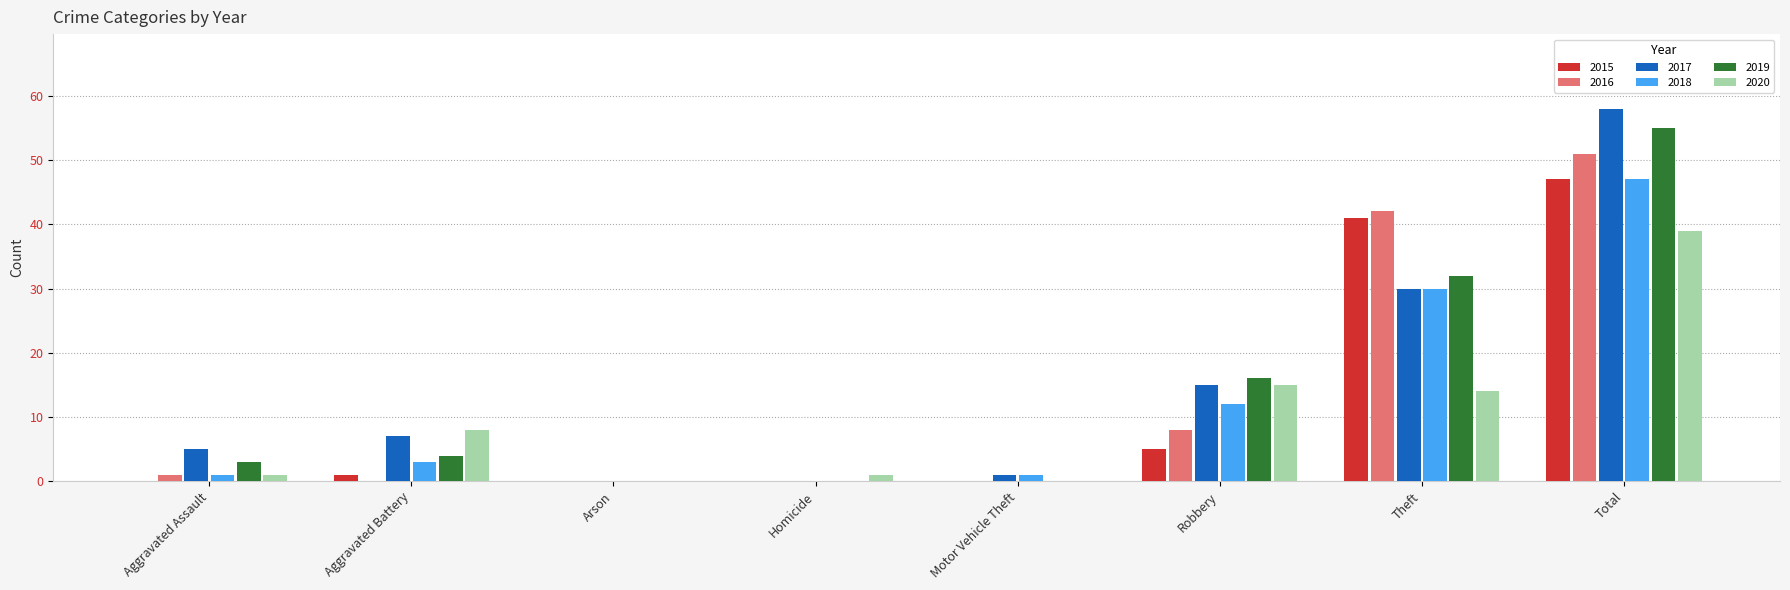

How many groups of bars are there?

8